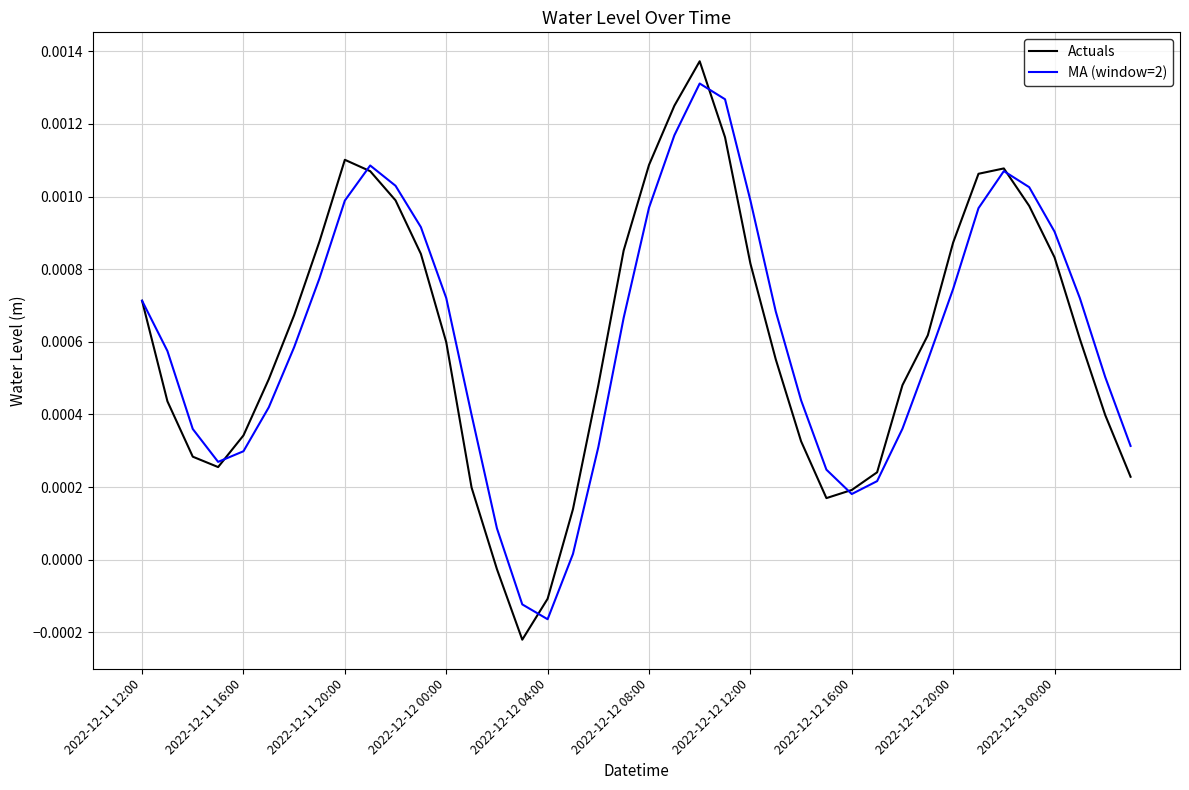

Which series has the widest spread of values?

Actuals